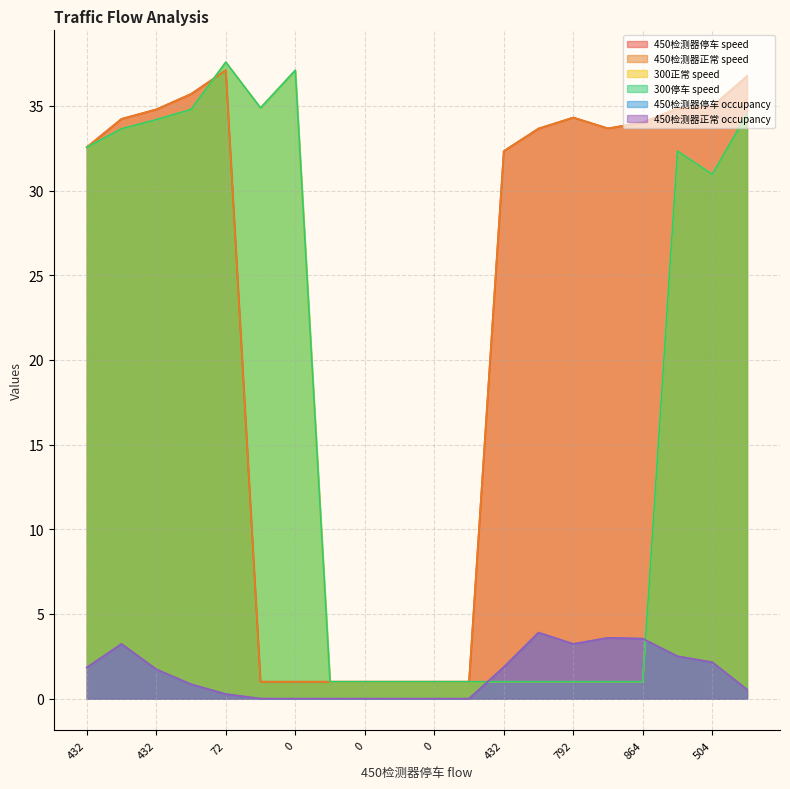

Which series has the largest range (max minus min)?

300正常 speed